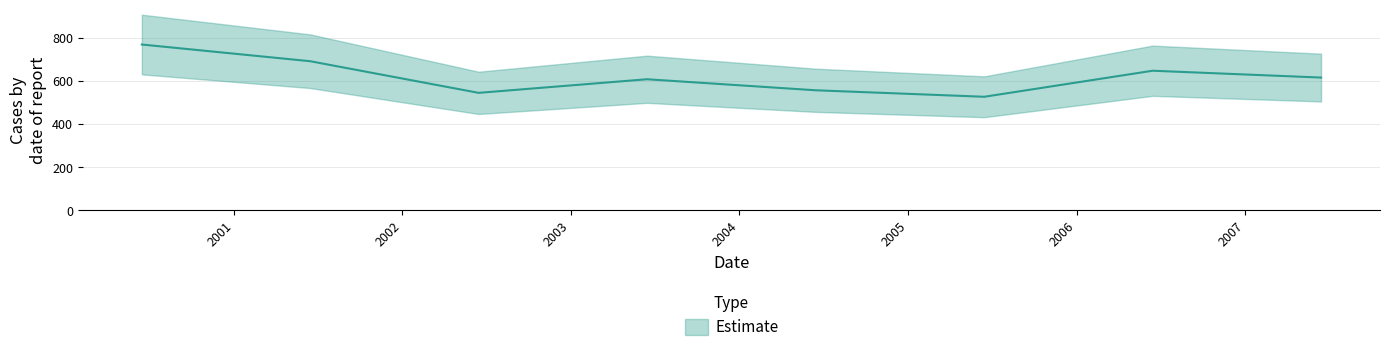

How many points are lower than both their immediate neighbors (excluding endpoints)?

2